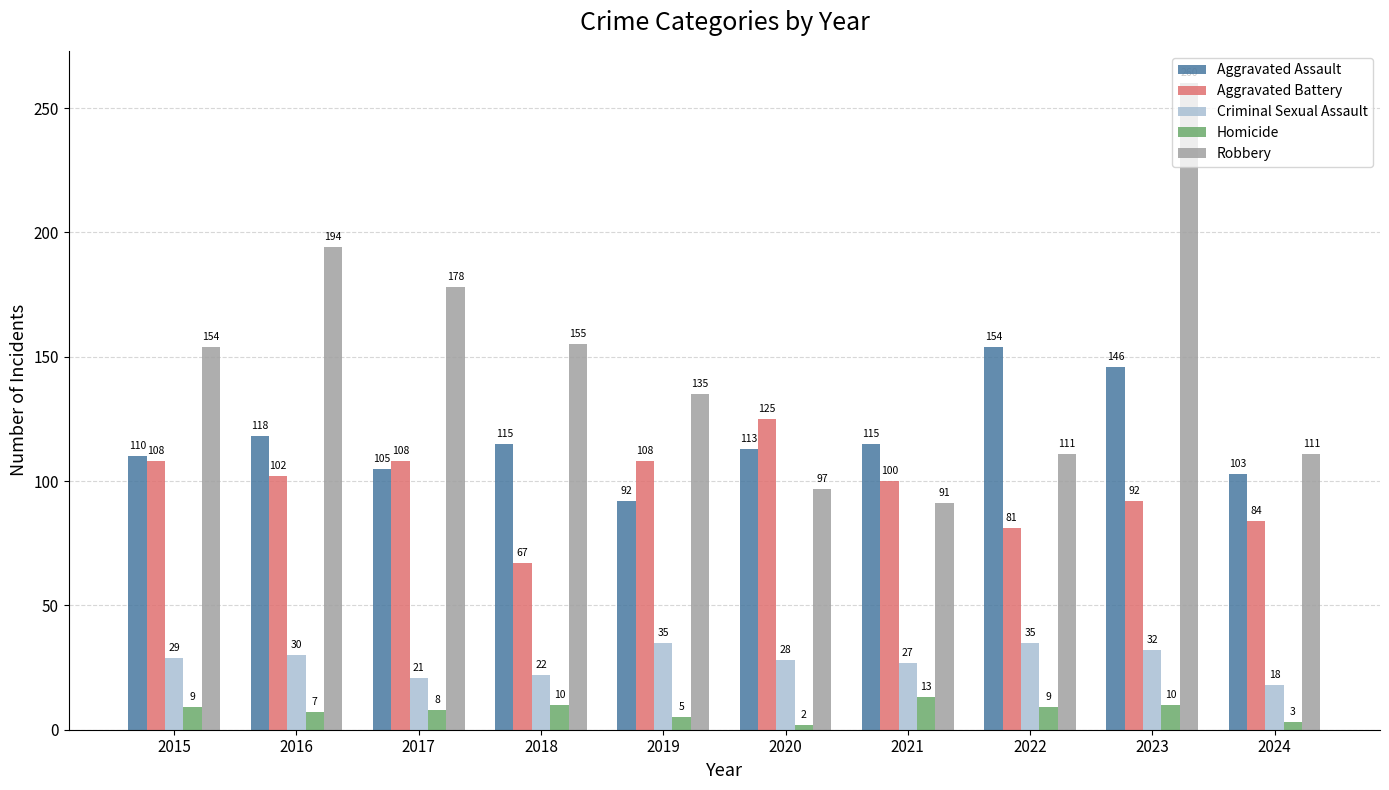

What is the spread (max minus min) of values at 2015?

145